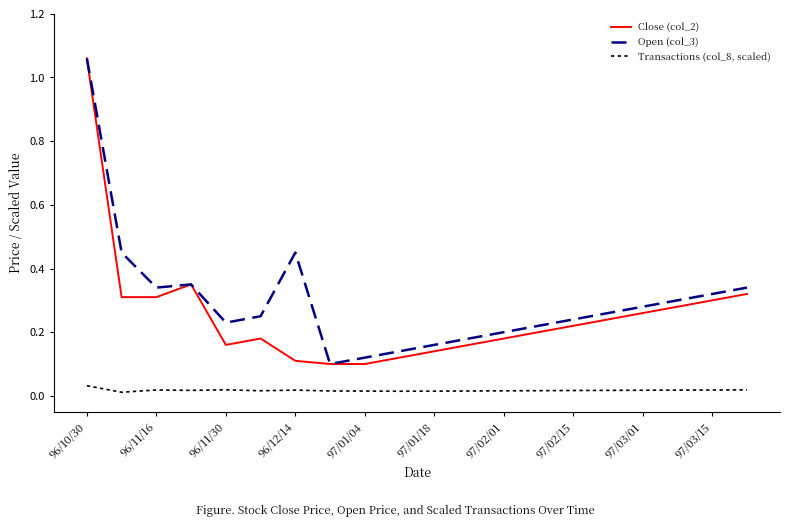

Rank the series by their average value, from lowest to highest.

Transactions (col_8, scaled), Close (col_2), Open (col_3)